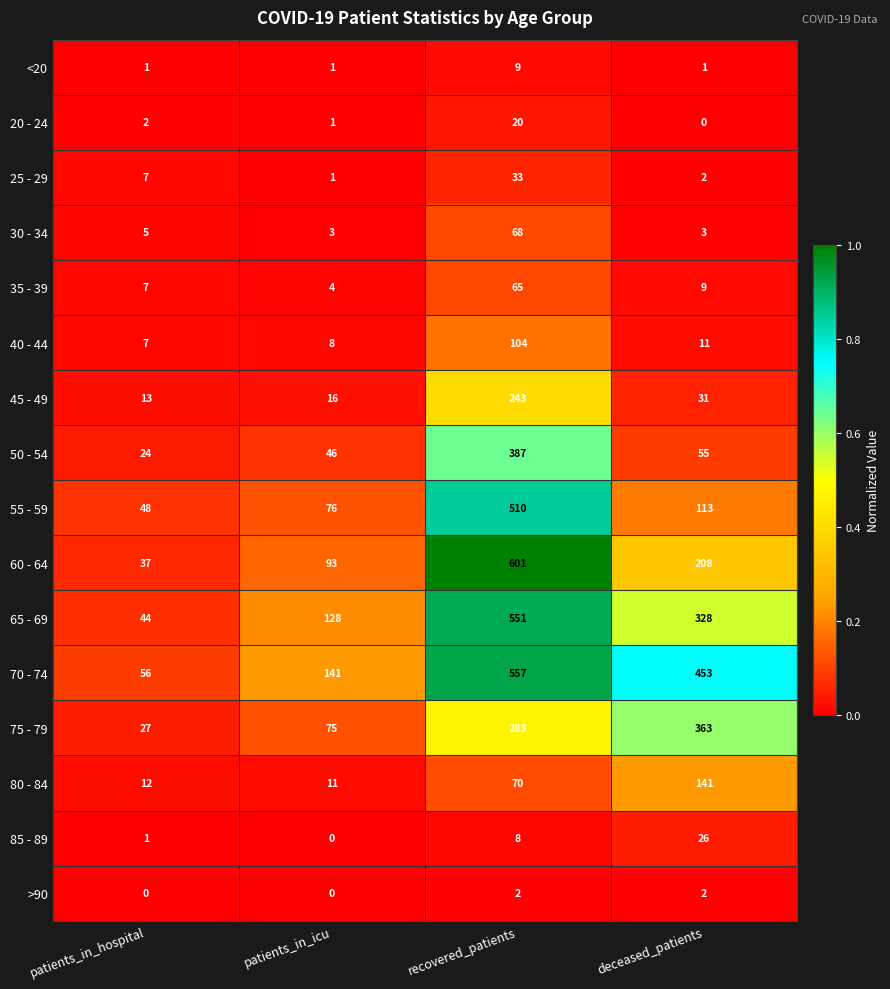

What is the maximum value shown in the chart?

601